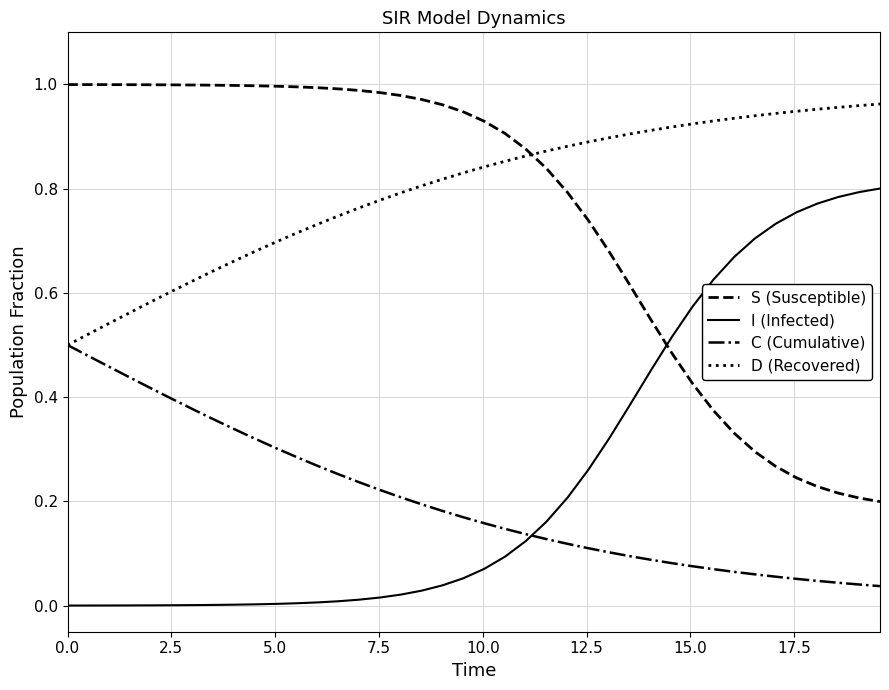

Which series has the largest total across all categories?

D (Recovered)